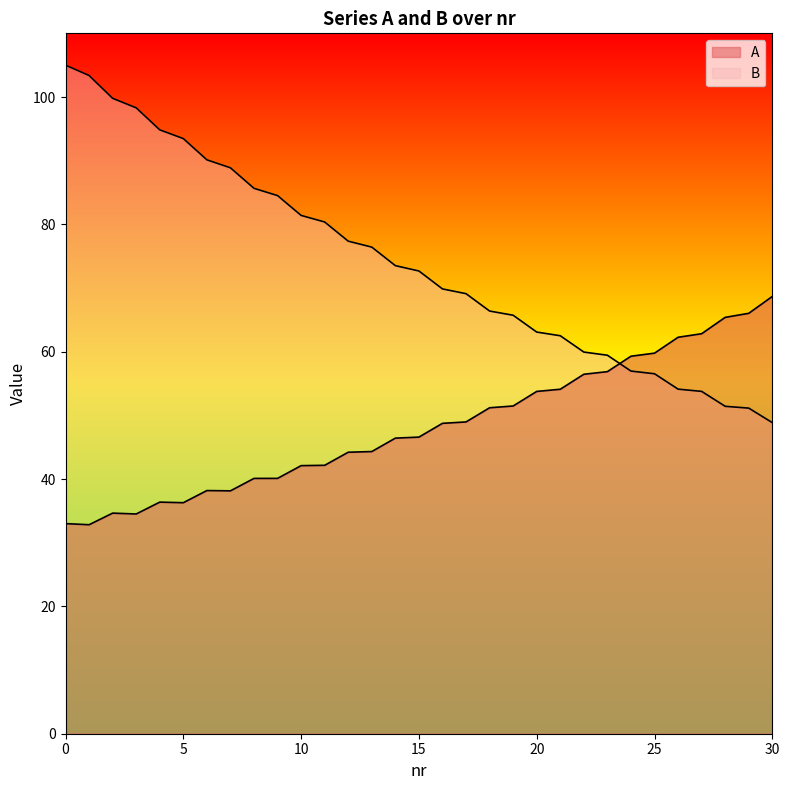

What are all the series names shown in the legend?

A, B